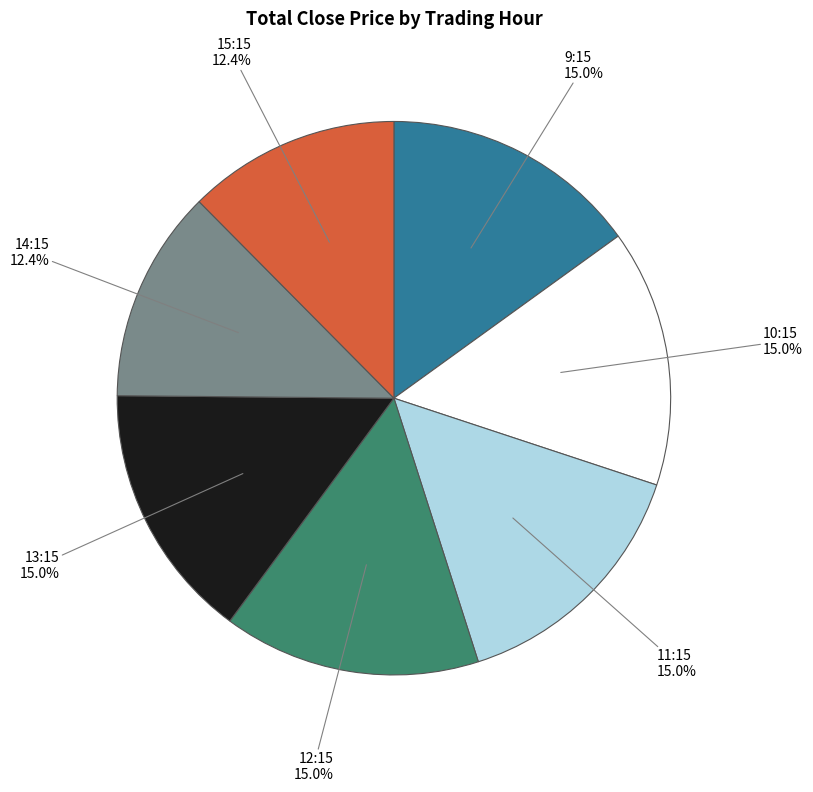

How many slices are in this pie chart?

7